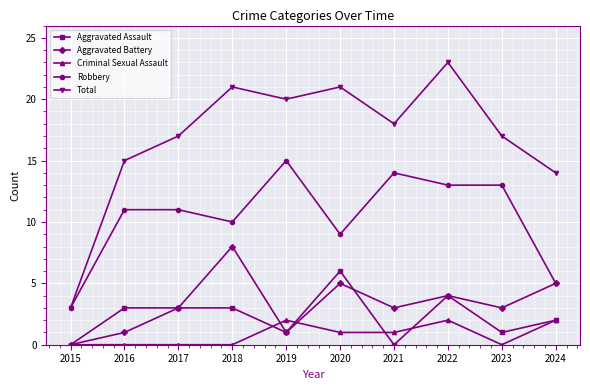

Reading left to right, what are all the values shown in this chart?

Aggravated Assault: 0	3	3	3	1	6	0	4	1	2
Aggravated Battery: 0	1	3	8	1	5	3	4	3	5
Criminal Sexual Assault: 0	0	0	0	2	1	1	2	0	2
Robbery: 3	11	11	10	15	9	14	13	13	5
Total: 3	15	17	21	20	21	18	23	17	14